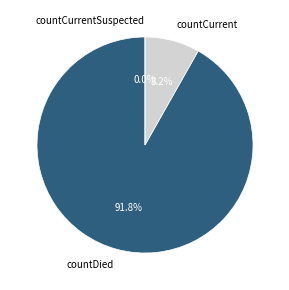

Which has a higher value, countDied or countCurrentSuspected?

countDied